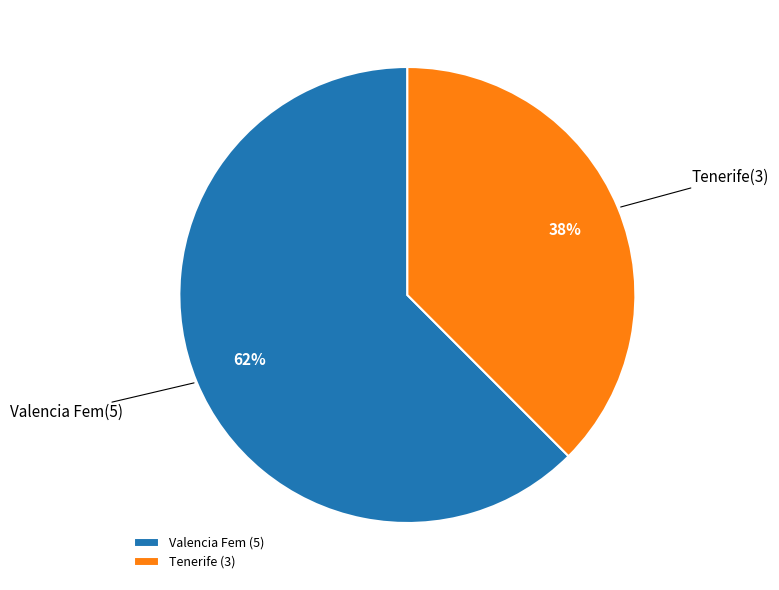

How many segments does this pie chart have?

2